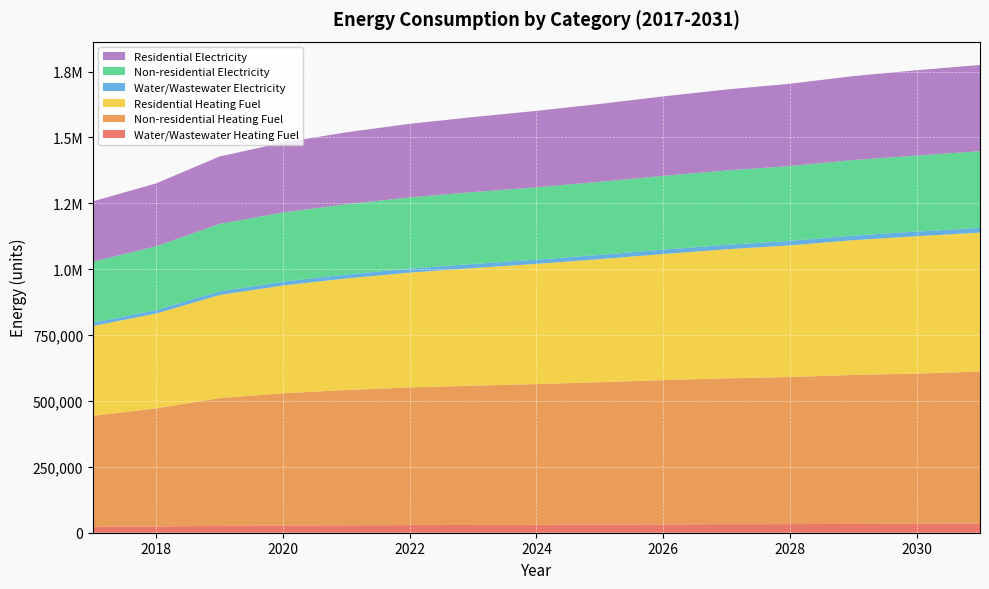

Reading left to right, extract all data points from this chart.

Water/Wastewater Heating Fuel: 22141.4	23777.5	25969.7	27200.0	28163.7	28896.8	29471.0	30063.0	30950.3	31639.3	32272.3	32759.8	33475.3	34042.7	34775.4
Non-residential Heating Fuel: 421304.1	448137.8	484810.7	501805.4	513433.4	522378.0	528639.2	534006.0	540267.2	547422.9	553684.1	558156.4	565312.1	569784.3	576940.0
Residential Heating Fuel: 340817.9	359834.1	391245.3	409049.8	423229.2	435631.7	446177.2	456160.0	466946.0	478561.8	489606.1	499329.2	511337.0	521265.0	527191.2
Water/Wastewater Electricity: 12524.2	13203.3	14101.2	14630.7	15056.4	15378.1	15635.0	15907.4	16328.0	16635.6	16919.9	17141.0	17460.0	17721.5	18047.7
Non-residential Electricity: 231643.1	241885.0	255882.1	262368.5	266806.7	270220.6	272610.3	274658.7	277048.5	279779.6	282169.3	283876.3	286607.5	288314.4	291045.6
Residential Electricity: 228917.1	239038.4	255744.3	265173.7	272655.4	279178.8	284709.1	289932.8	295566.7	301622.2	307367.3	312414.6	318638.9	323774.4	326841.4